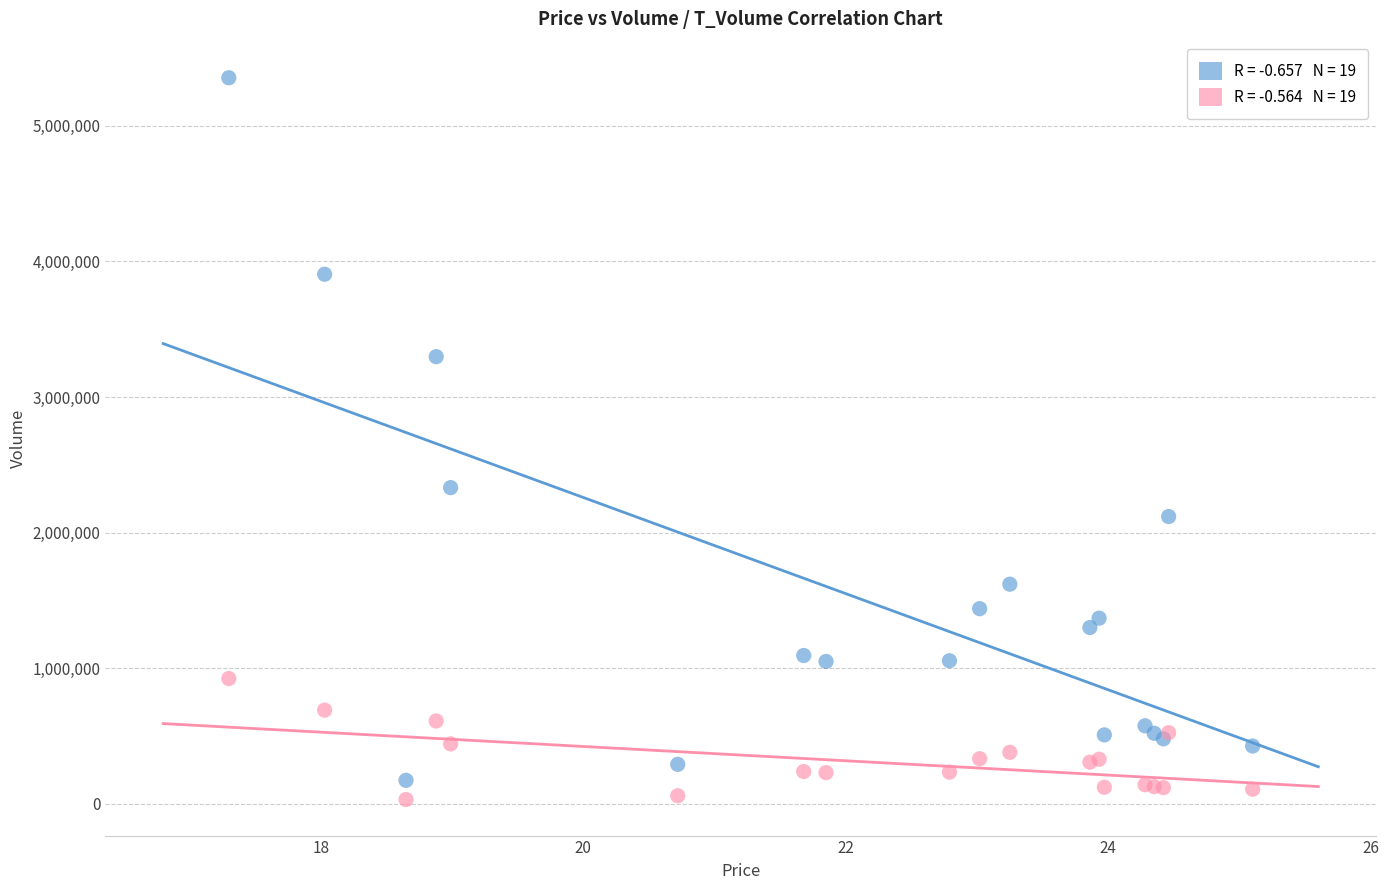

Across all series, what Y value is closest to 2692984?

2331775